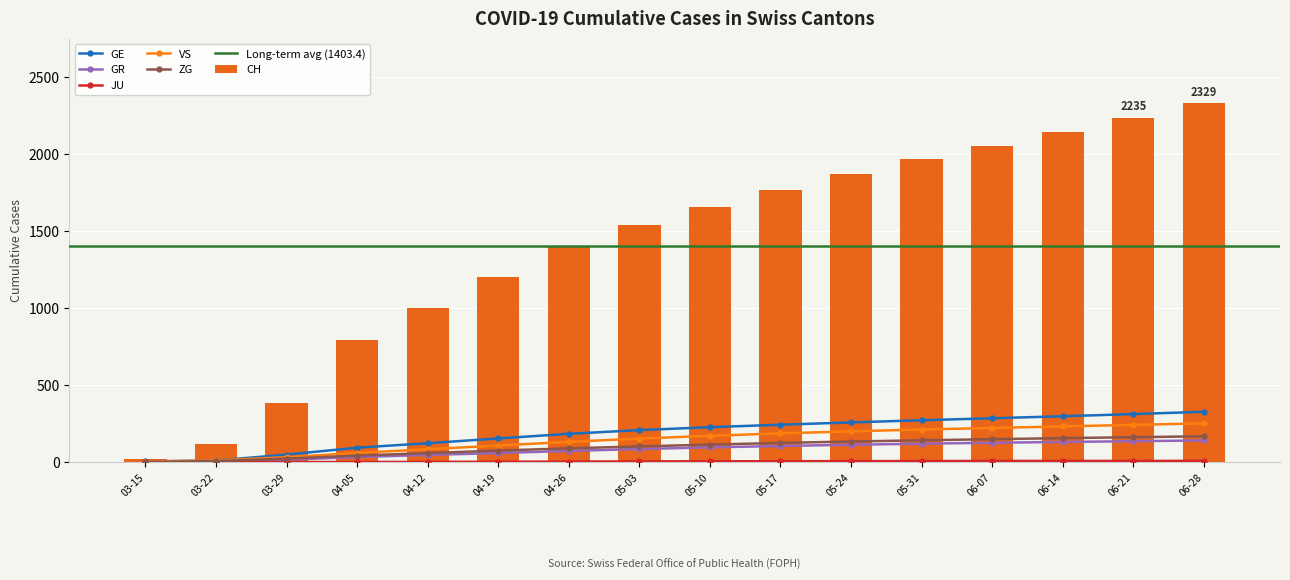

At how many categories does at least one series exceed 2059?

3